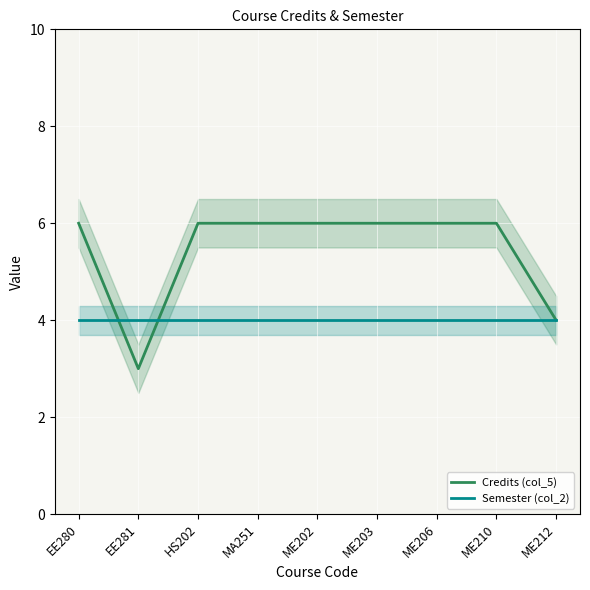

How many times do Credits (col_5) and Semester (col_2) cross each other?

2